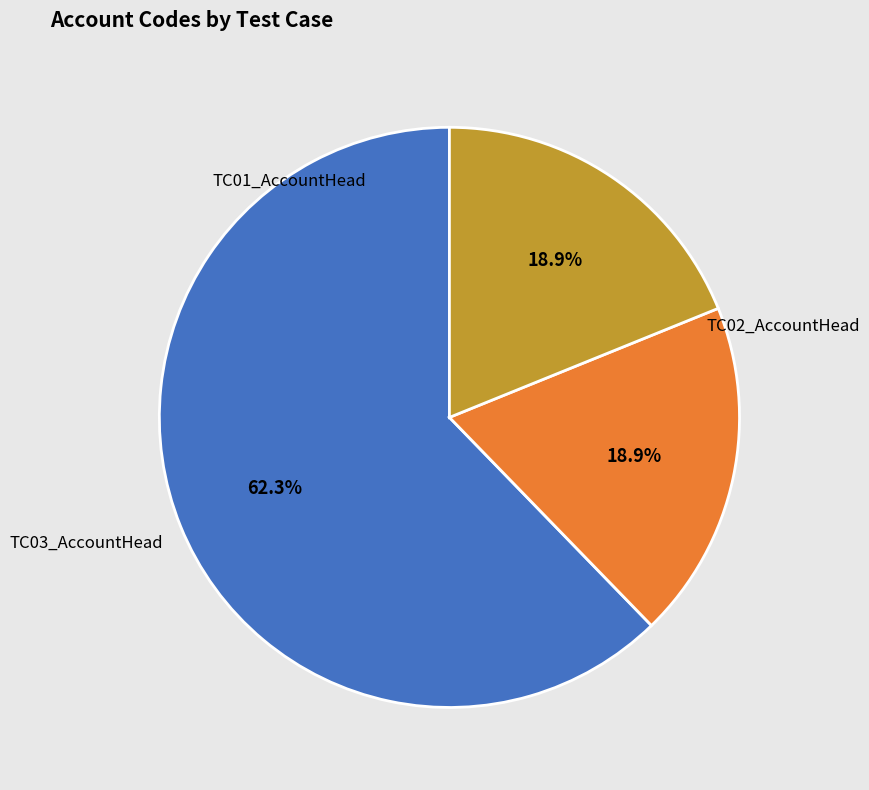

Which slice represents more than half of the pie?

TC01_AccountHead